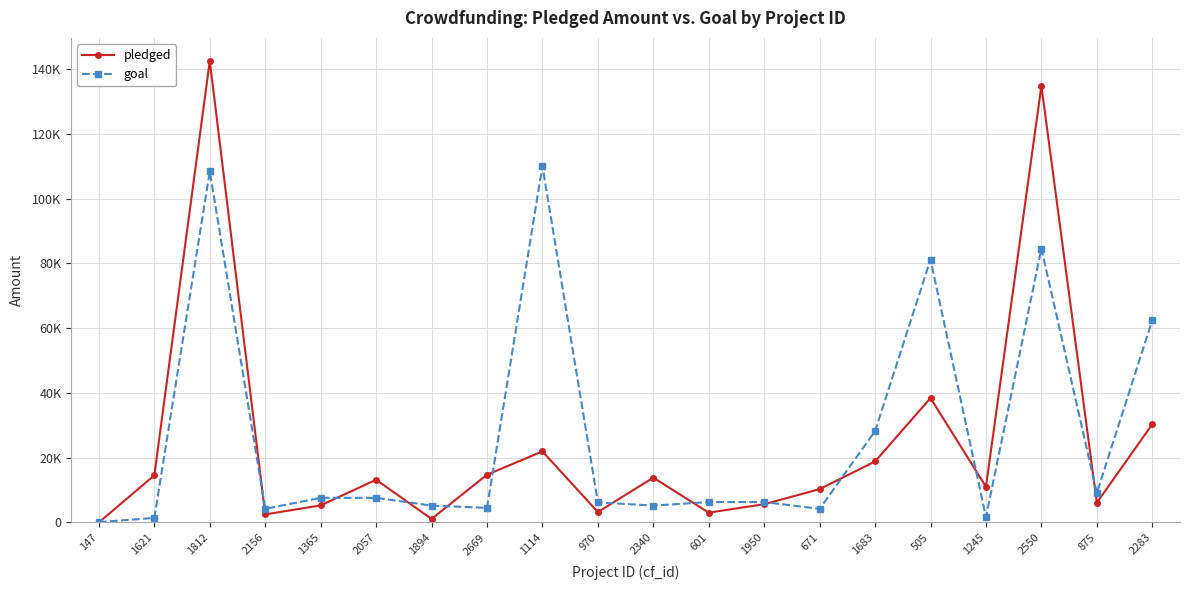

True or false: pledged has a value of 418 at 1894.

False